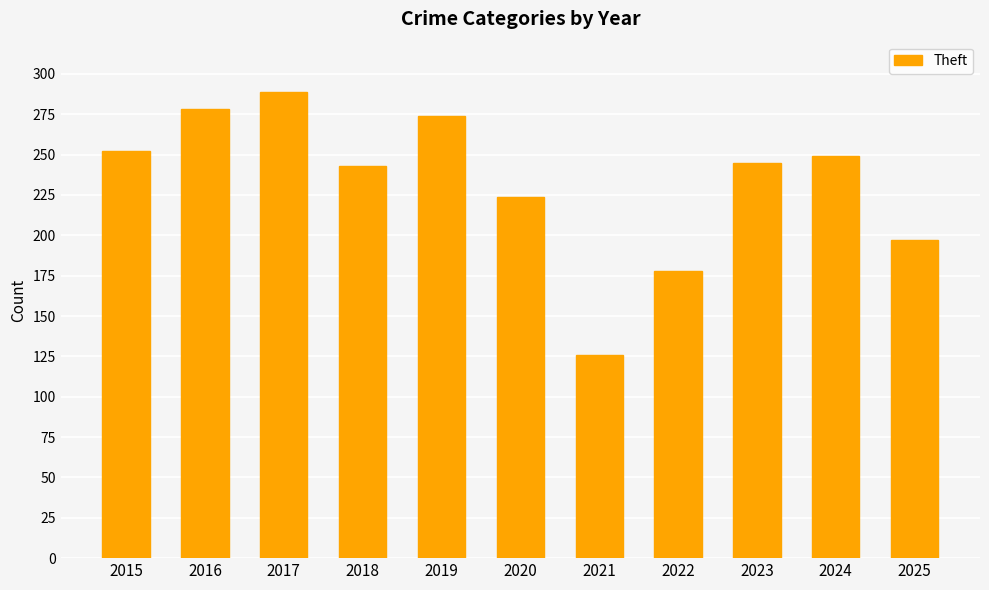

Approximately how many times larger is the value at 2019 compared to 2024?

1.1